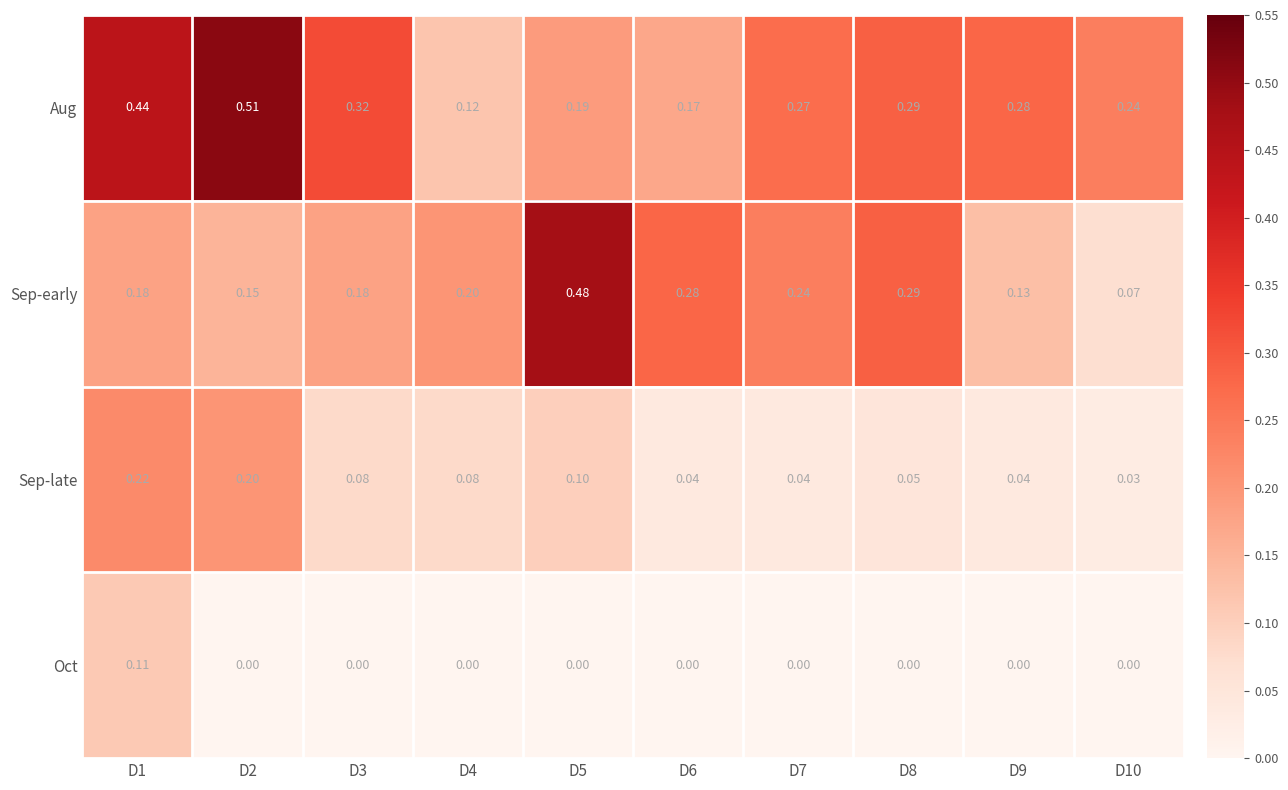

Which series has the widest spread of values?

Sep-early